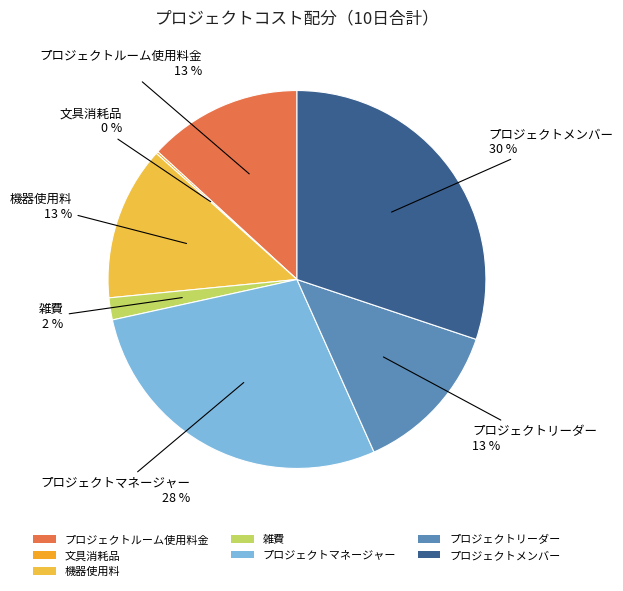

Is it true that 雑費 is 13% of the pie?

False